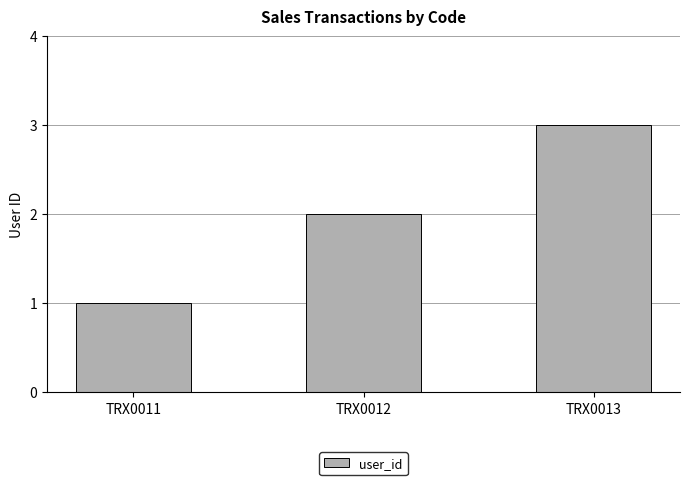

The value at TRX0011 is 0. True or false?

False